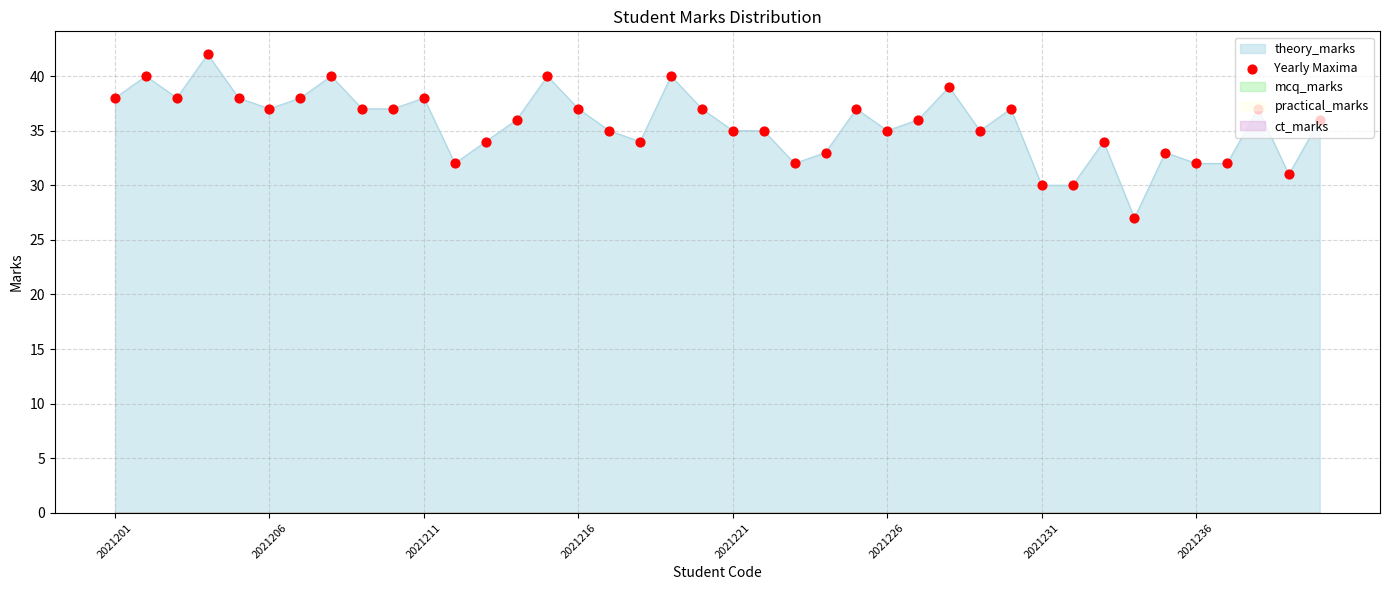

Between 2021201 and 39, which is larger?

2021201